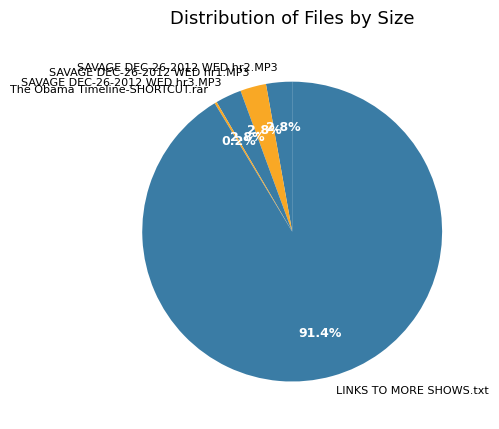

Combined, do SAVAGE DEC-26-2012 WED hr2.MP3 and LINKS TO MORE SHOWS.txt account for over 50%?

Yes